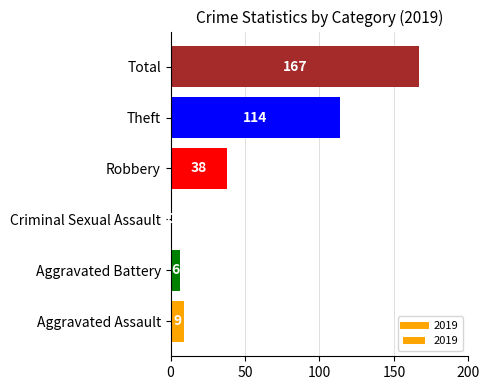

What is the greatest value displayed?

167